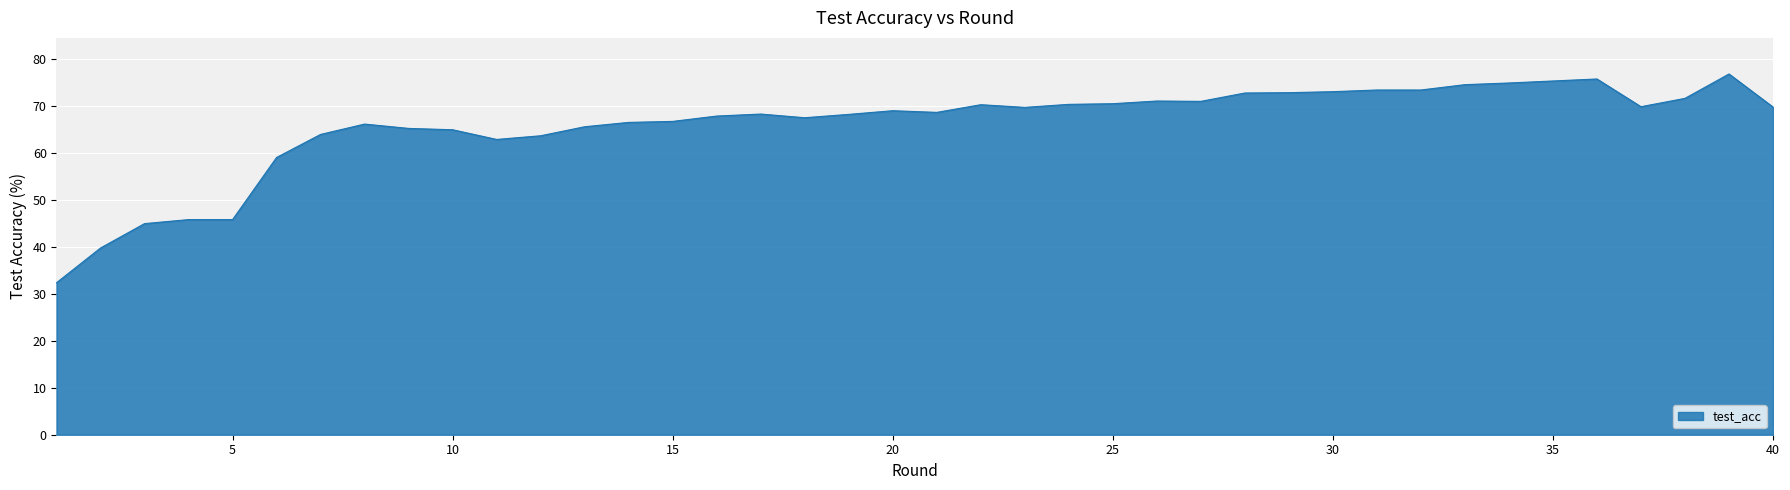

What is the difference between the maximum and minimum values?

44.5